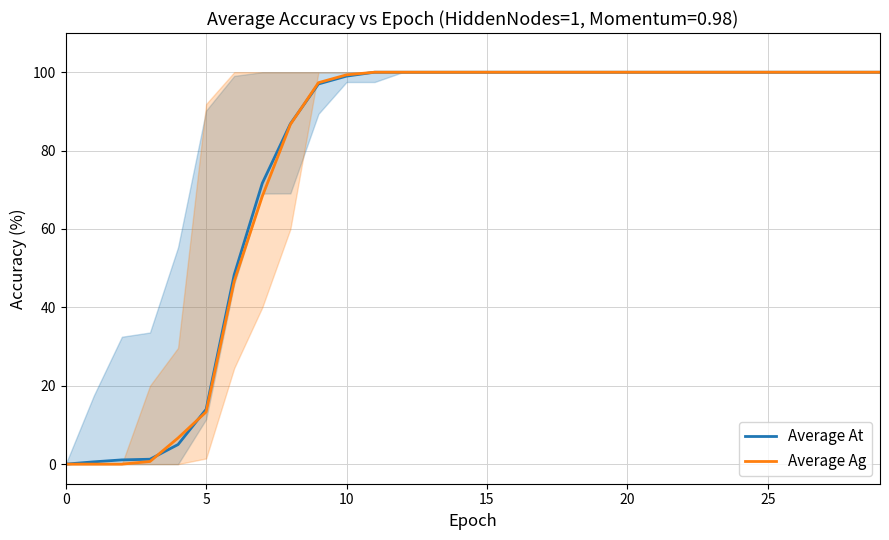

How many data points in Average Ag are less than 100?

11